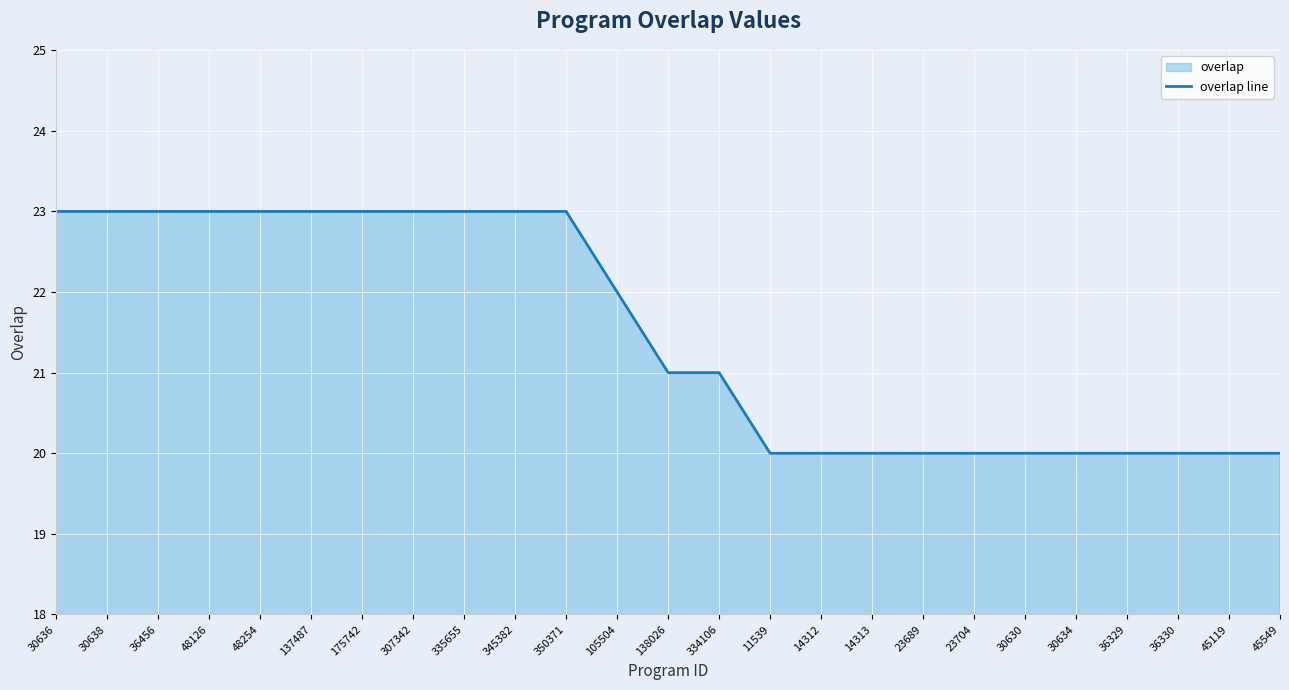

Where does the data first go above 21?

30636